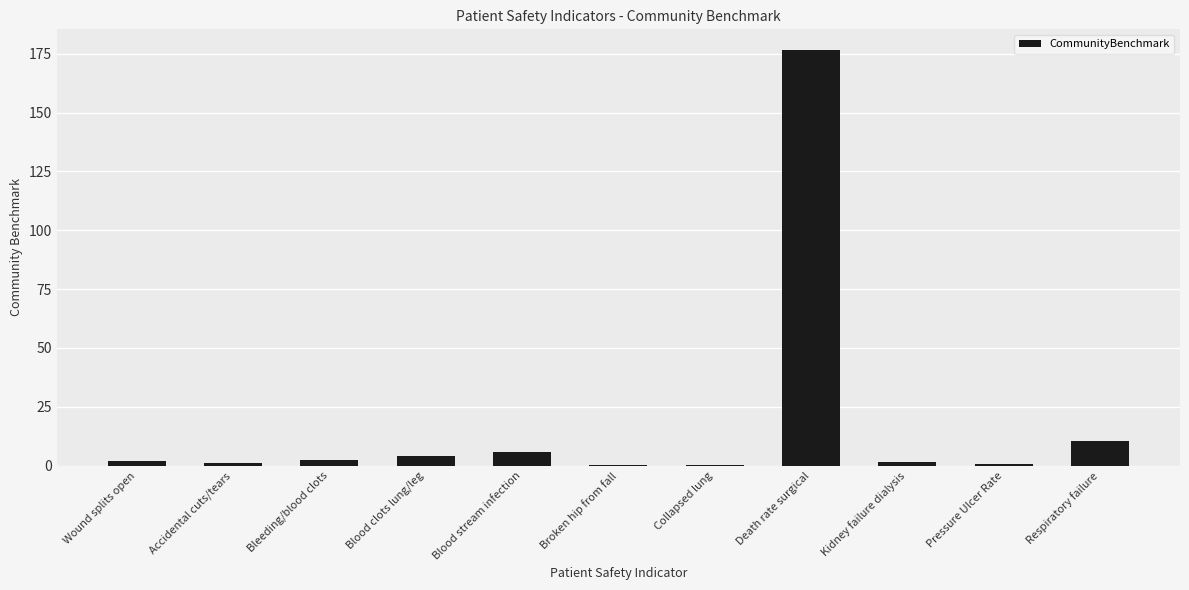

At which category does the chart reach its peak across all series?

Death rate surgical